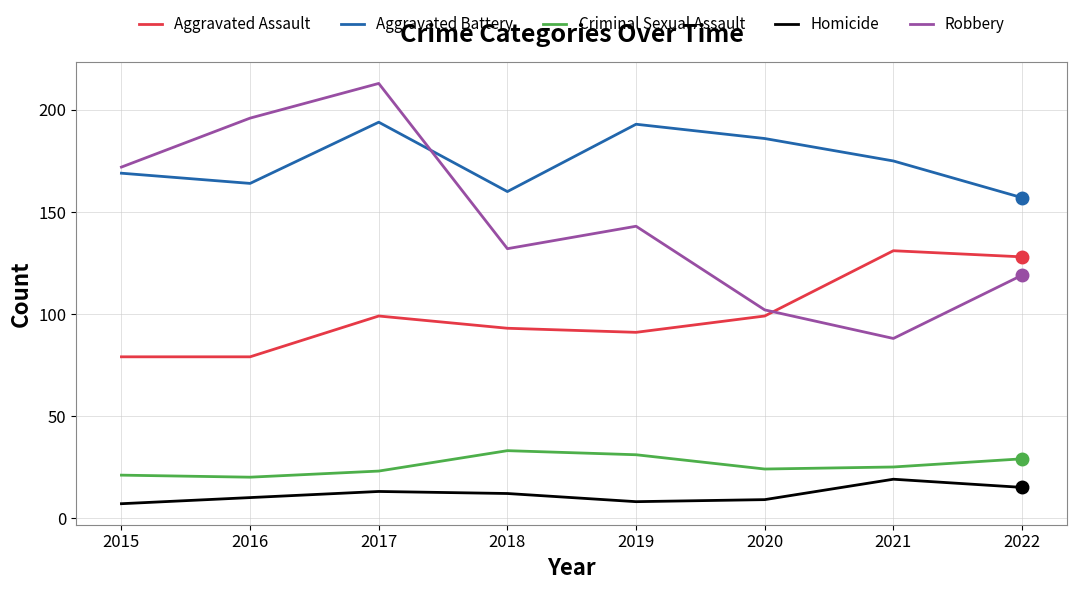

At which category does Criminal Sexual Assault reach its first local peak?

2018